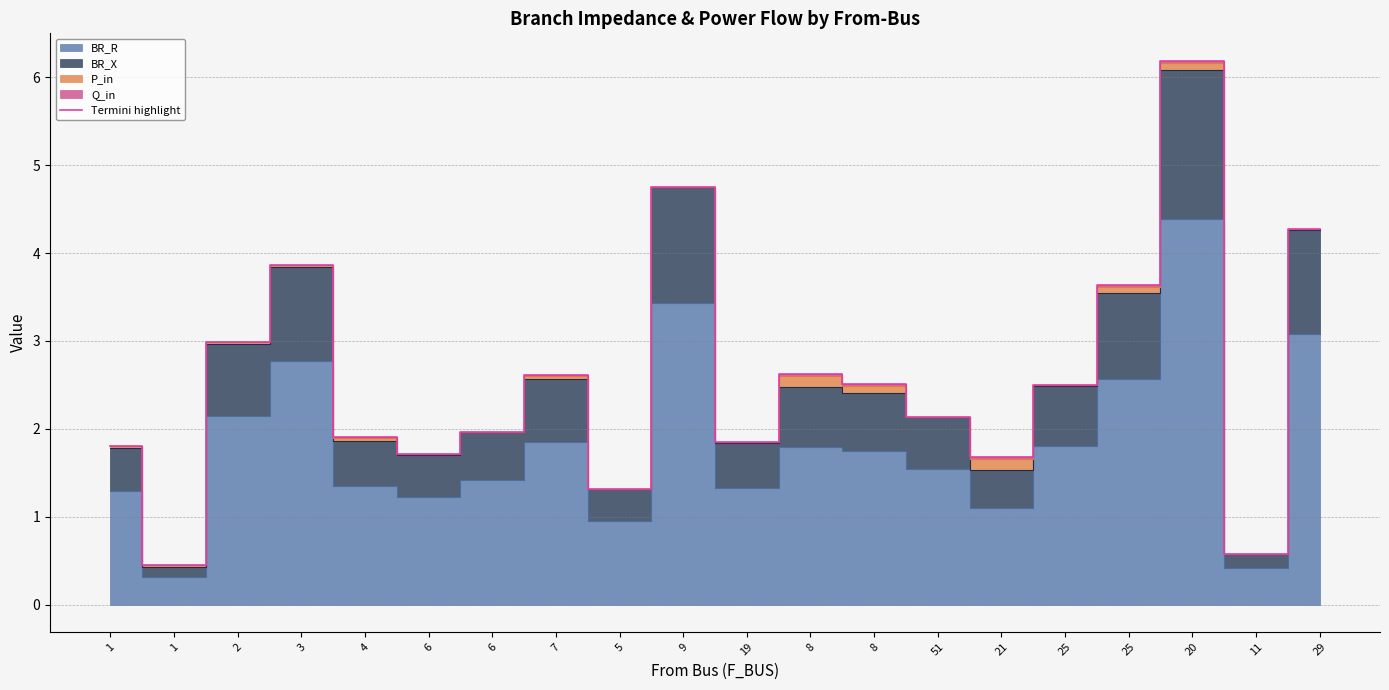

Reading left to right, extract all data points from this chart.

1.8	0.4	3.0	3.9	1.9	1.7	2.0	2.6	1.3	4.8	1.9	2.6	2.5	2.1	1.7	2.5	3.6	6.2	0.6	4.3